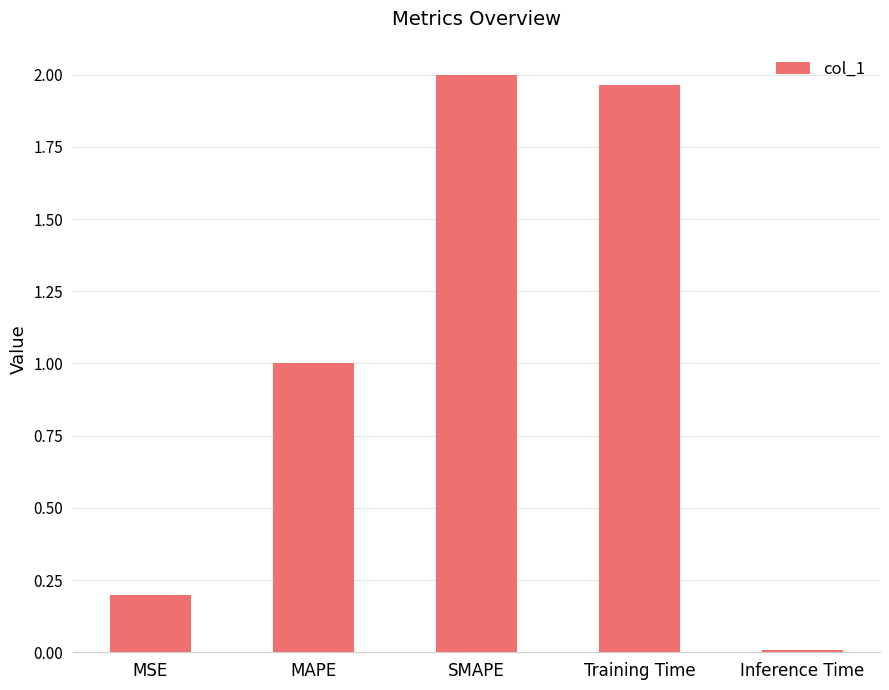

How many data points are less than 1?

2